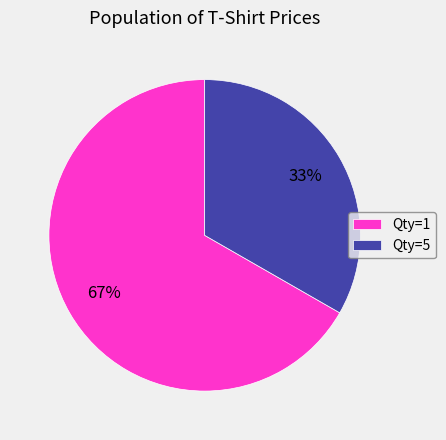

Which category has the biggest portion of the pie?

Qty=1